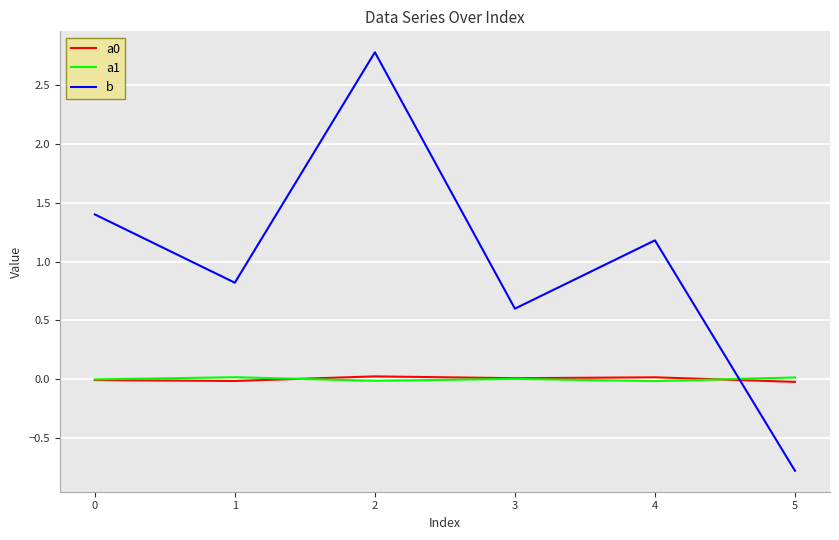

True or false: a1 has more than 2 points higher than both neighbors.

False